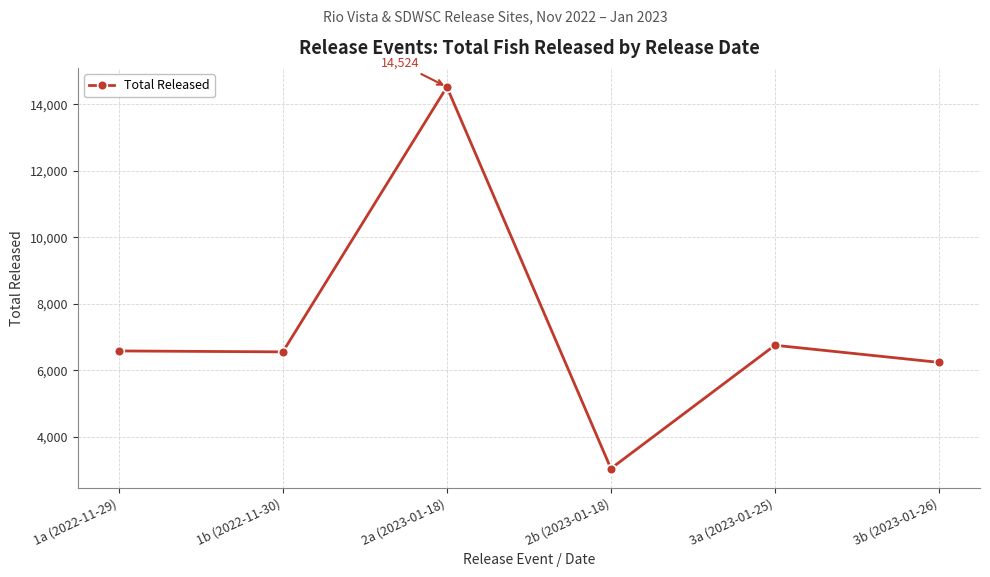

What is the smallest value displayed?

3046